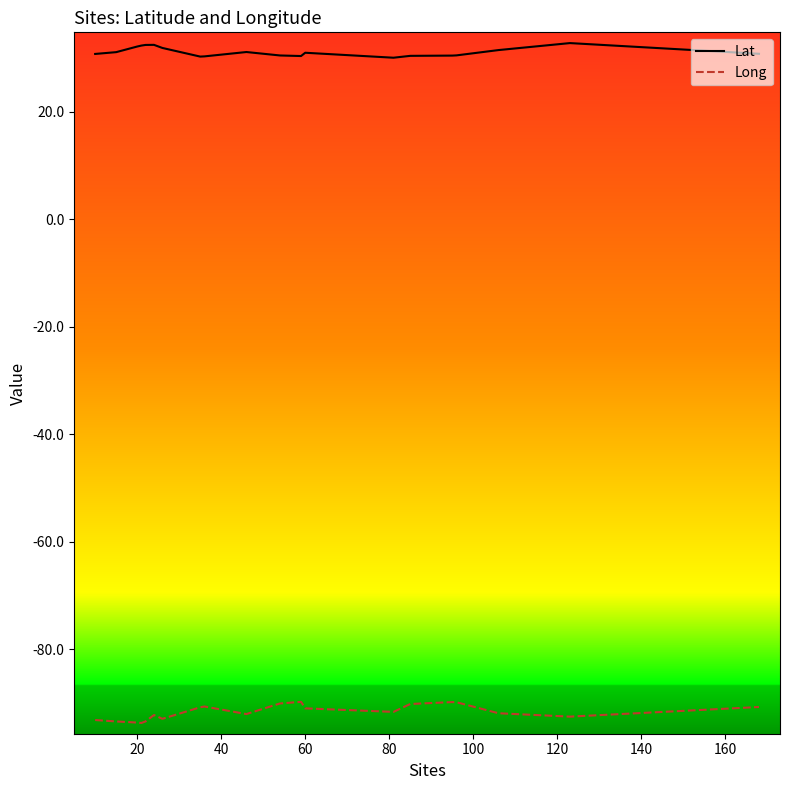

True or false: Long and Lat cross at least once.

False